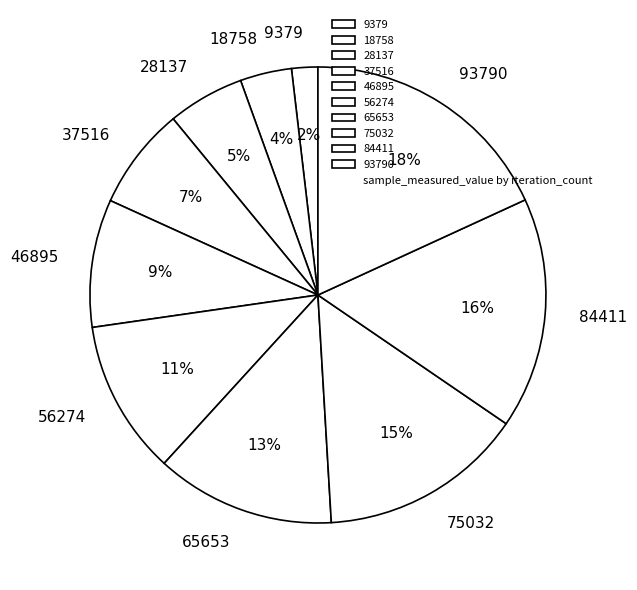

Which category has the biggest portion of the pie?

93790